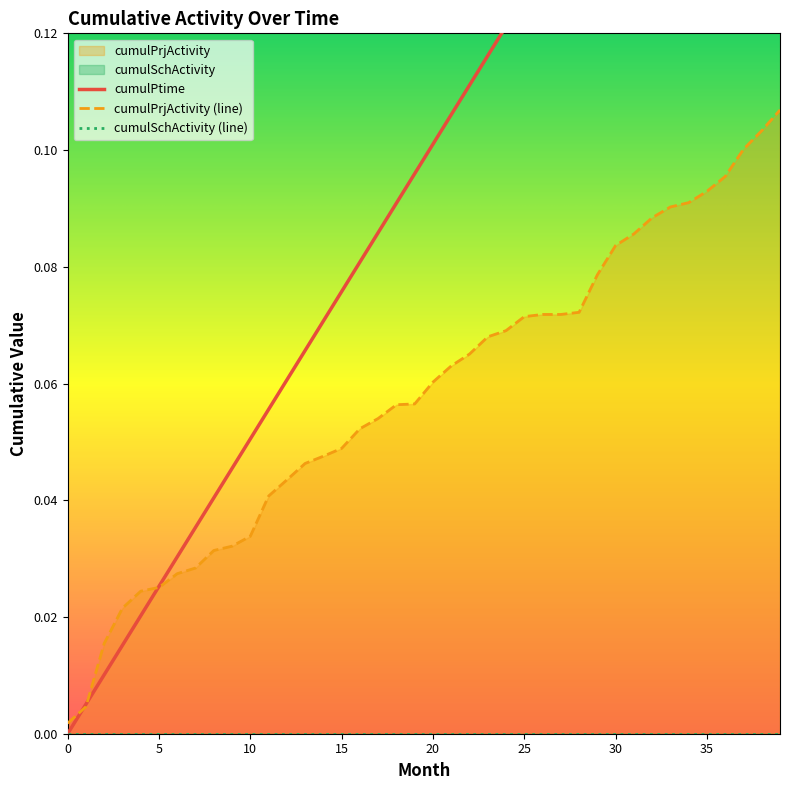

Reading left to right, what are all the values shown in this chart?

cumulPtime: 0.0	0.0	0.0	0.0	0.0	0.0	0.0	0.0	0.0	0.0	0.1	0.1	0.1	0.1	0.1	0.1	0.1	0.1	0.1	0.1	0.1	0.1	0.1	0.1	0.1	0.1	0.1	0.1	0.1	0.1	0.2	0.2	0.2	0.2	0.2	0.2	0.2	0.2	0.2	0.2
cumulPrjActivity: 0.0	0.0	0.0	0.0	0.0	0.0	0.0	0.0	0.0	0.0	0.0	0.0	0.0	0.0	0.0	0.0	0.1	0.1	0.1	0.1	0.1	0.1	0.1	0.1	0.1	0.1	0.1	0.1	0.1	0.1	0.1	0.1	0.1	0.1	0.1	0.1	0.1	0.1	0.1	0.1